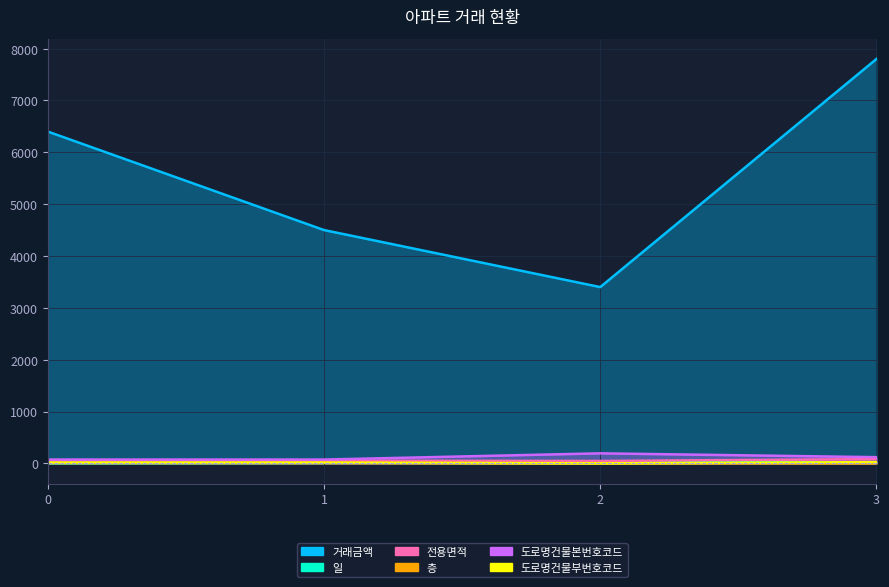

Is the value of 전용면적 at 2 greater than the value of 층 at 3?

Yes